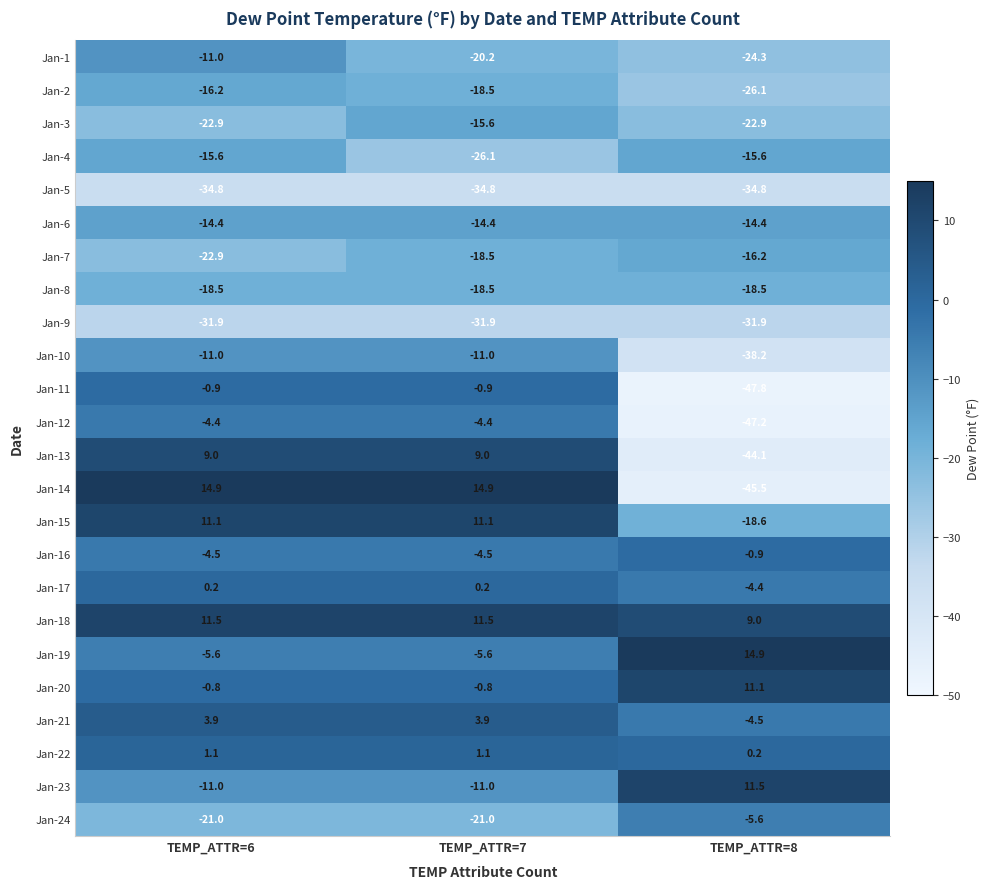

Where does the Jan-15 series first go above 11?

TEMP_ATTR=6